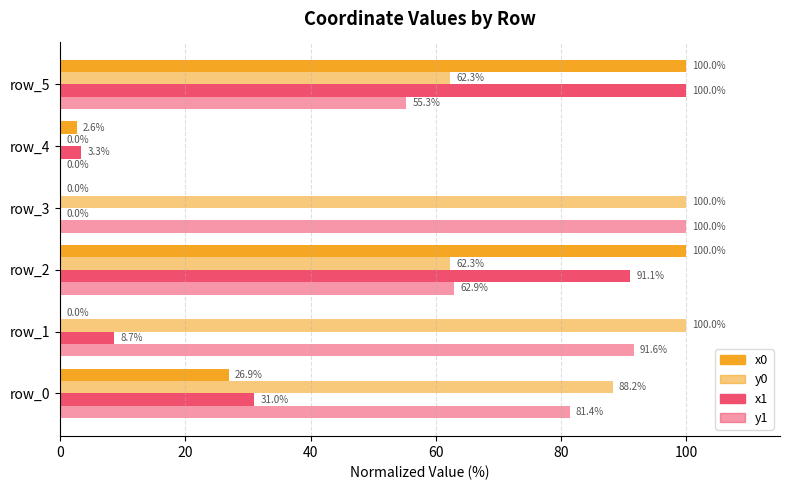

How many values in the y0 series exceed 88?

3